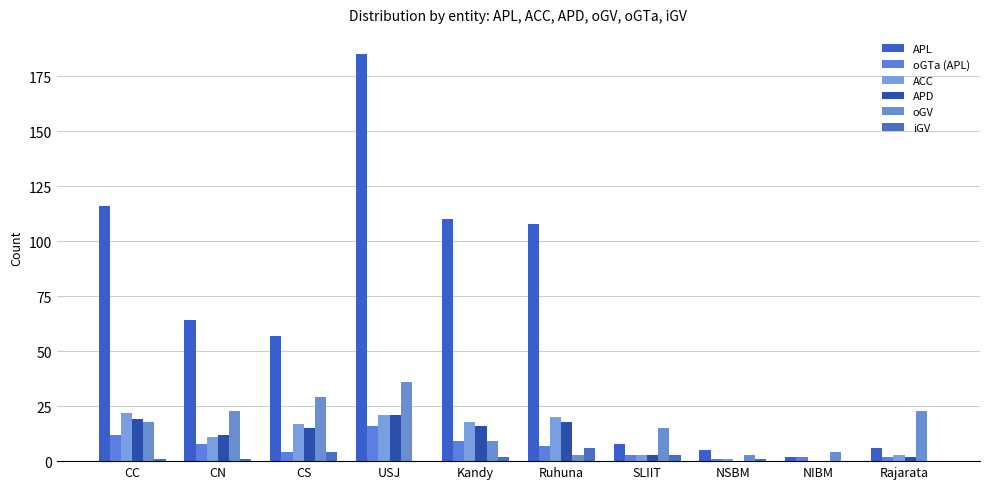

The value of ACC at Kandy is 18. True or false?

True